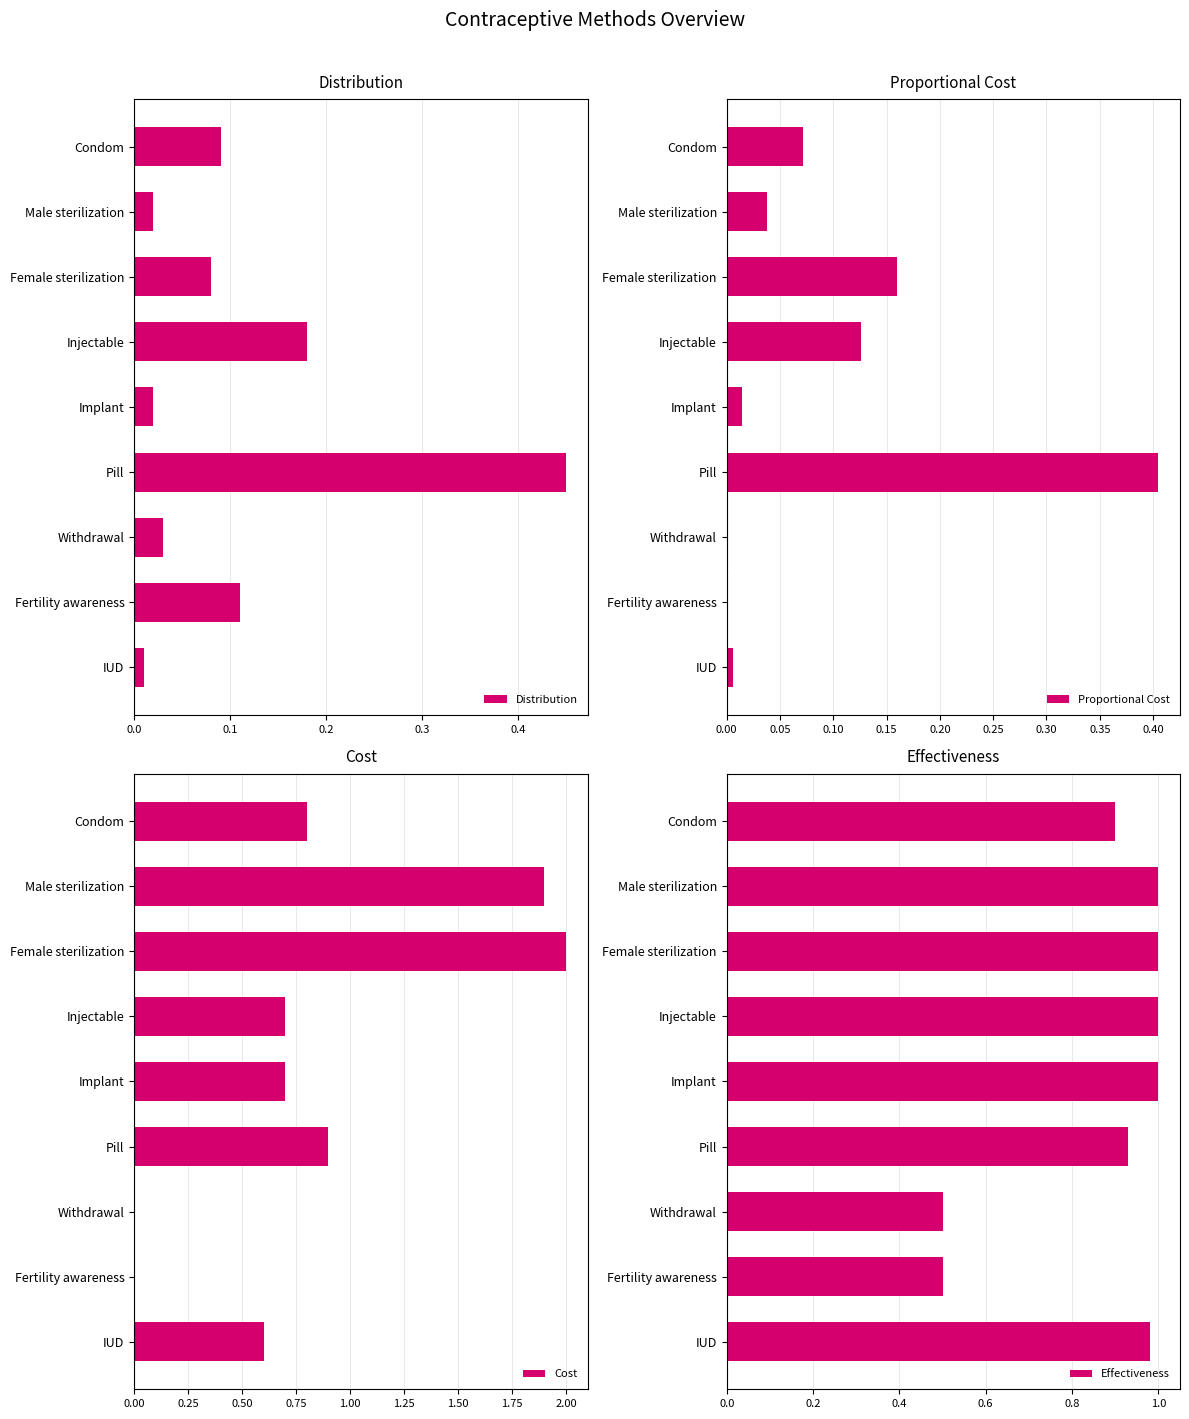

Which category has the lowest value in the Distribution series?

IUD